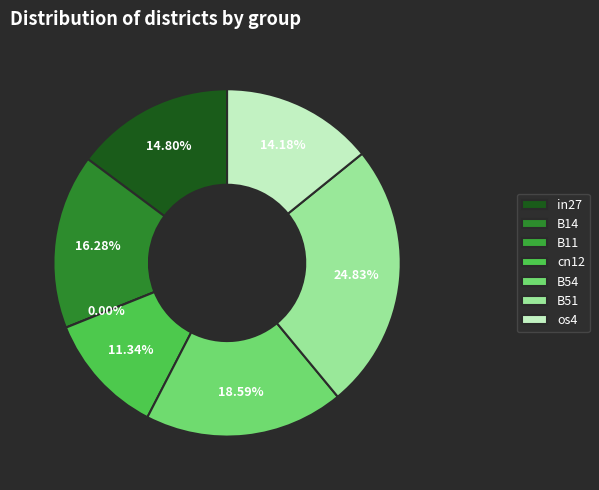

Does any single category account for the majority?

No